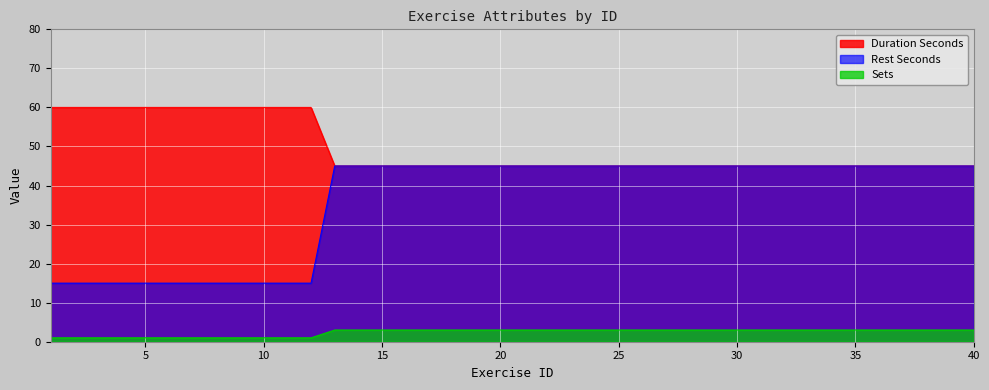

Reading left to right, transcribe all the data shown in this chart.

duration_seconds: 1=60	2=60	3=60	4=60	5=60	6=60	7=60	8=60	9=60	10=60	11=60	12=60	13=45	14=45	15=45	16=45	17=45	18=45	19=45	20=45	21=45	22=45	23=45	24=45	25=45	26=45	27=45	28=45	29=45	30=45	31=45	32=45	33=45	34=45	35=45	36=45	37=45	38=45	39=45	40=45
rest_seconds: 1=15	2=15	3=15	4=15	5=15	6=15	7=15	8=15	9=15	10=15	11=15	12=15	13=45	14=45	15=45	16=45	17=45	18=45	19=45	20=45	21=45	22=45	23=45	24=45	25=45	26=45	27=45	28=45	29=45	30=45	31=45	32=45	33=45	34=45	35=45	36=45	37=45	38=45	39=45	40=45
sets: 1=1	2=1	3=1	4=1	5=1	6=1	7=1	8=1	9=1	10=1	11=1	12=1	13=3	14=3	15=3	16=3	17=3	18=3	19=3	20=3	21=3	22=3	23=3	24=3	25=3	26=3	27=3	28=3	29=3	30=3	31=3	32=3	33=3	34=3	35=3	36=3	37=3	38=3	39=3	40=3